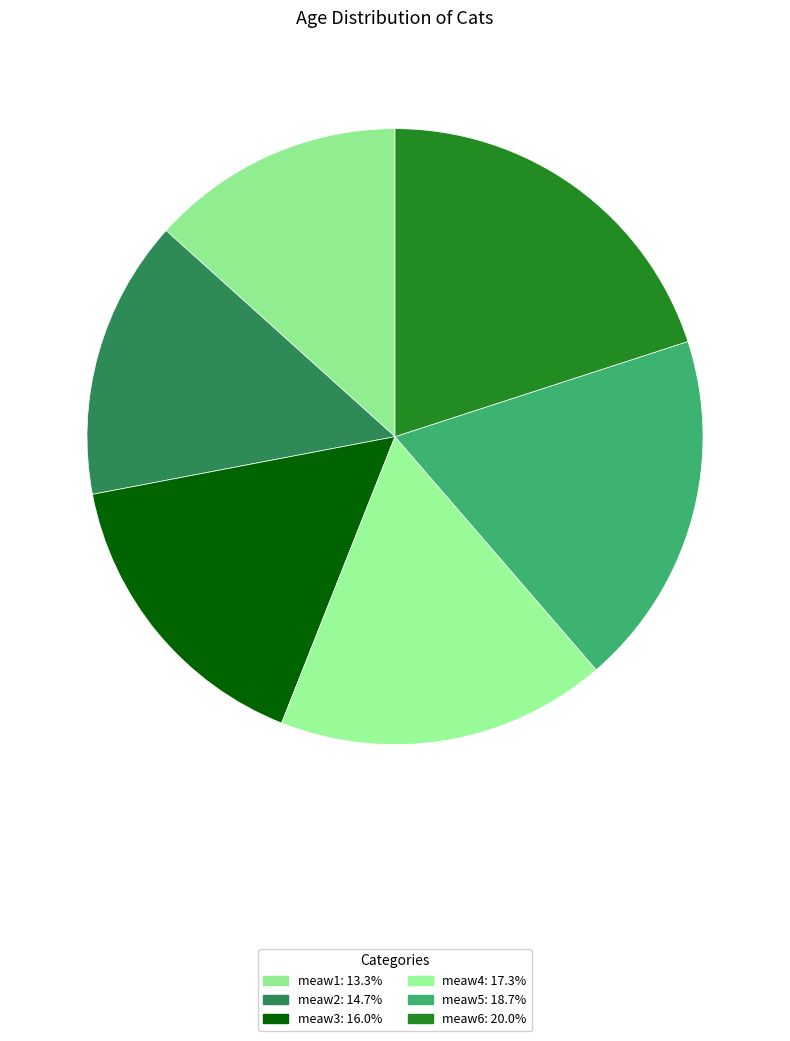

To the nearest percent, what is the combined percentage of meaw4 and meaw6?

37%